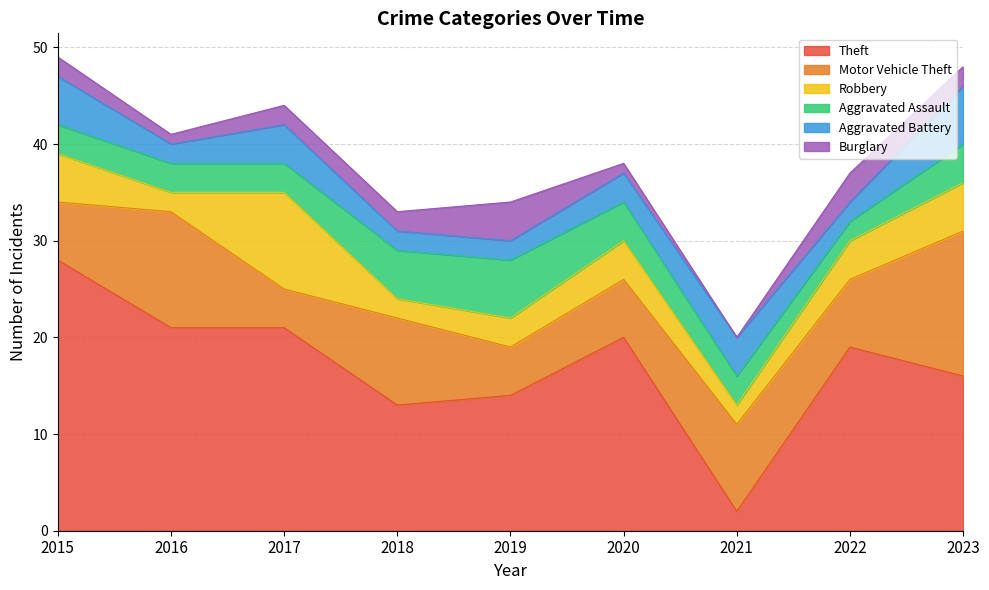

What is the value of the Aggravated Assault point at the 8th from the left?

2